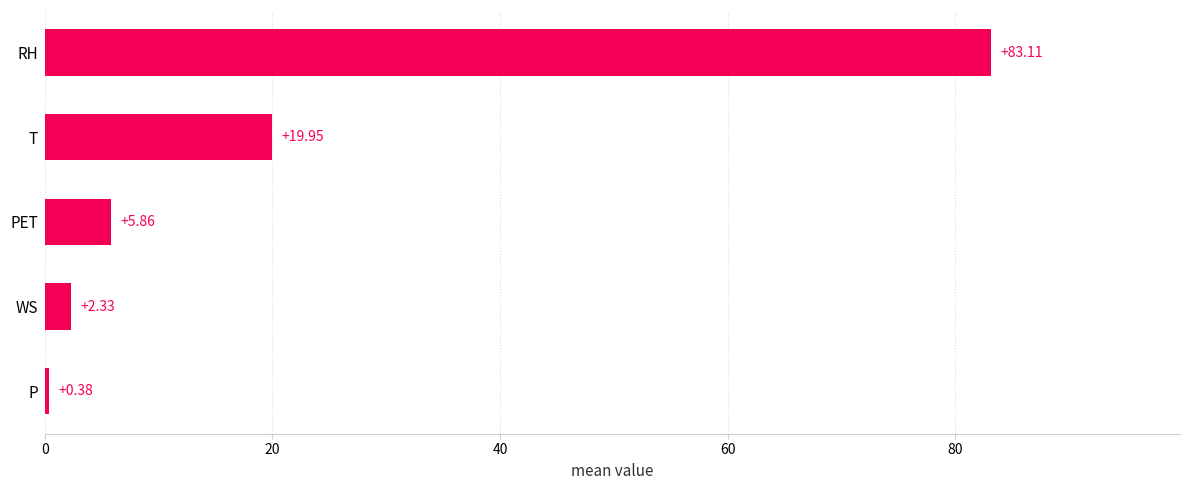

What is the change in value from T to RH?

+63.2